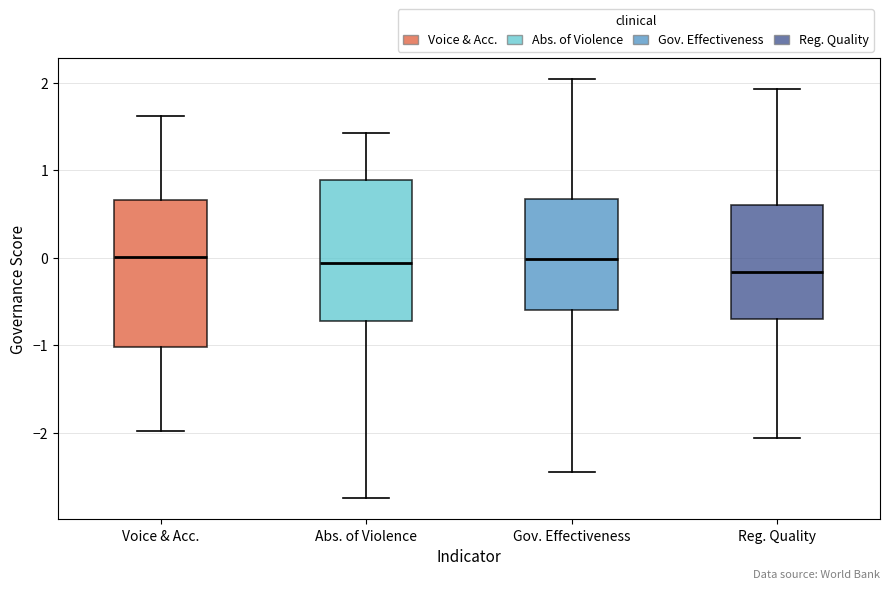

Where is the lower edge of the box for Abs. of Violence on the y-axis? The values are not printed on the chart, so give them approximately, as read against the axis.

-0.7